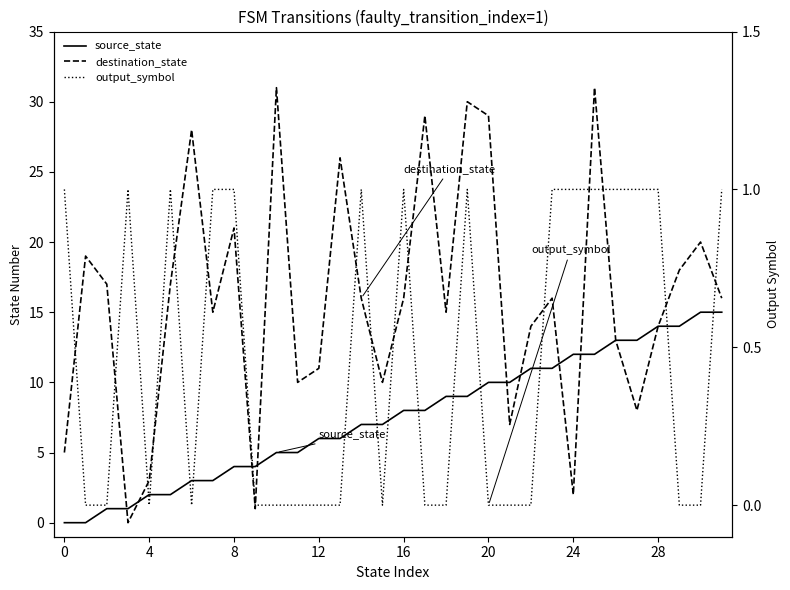

Is it true that output_symbol equals 1 at 16?

True